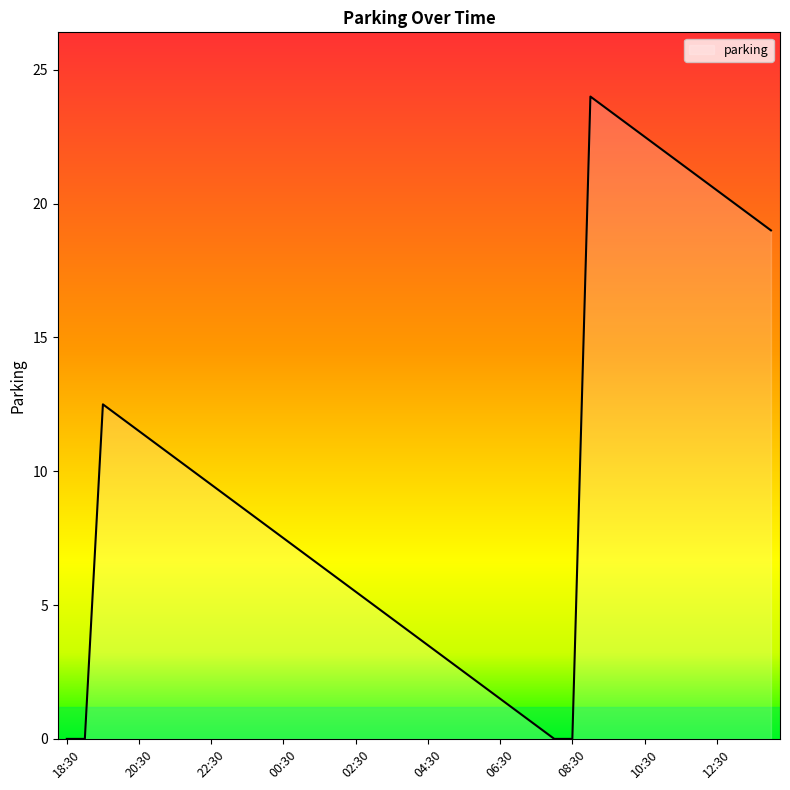

What is the maximum value shown in the chart?

24.0